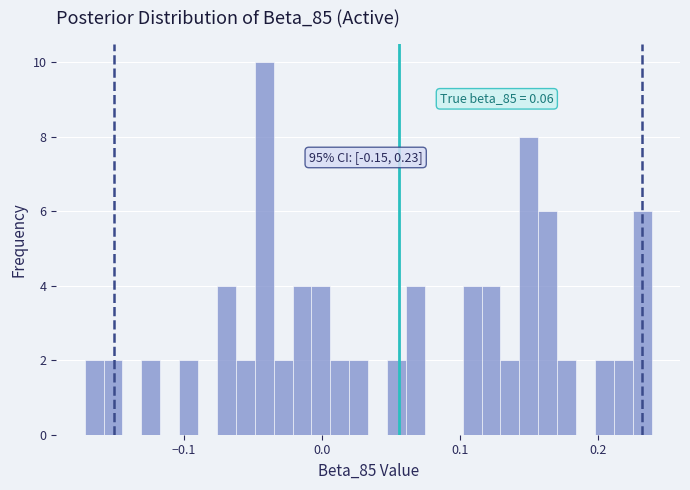

Around what value on the x-axis is the tallest bar? Give the approximate position of its centre, as read against the axis.

-0.04